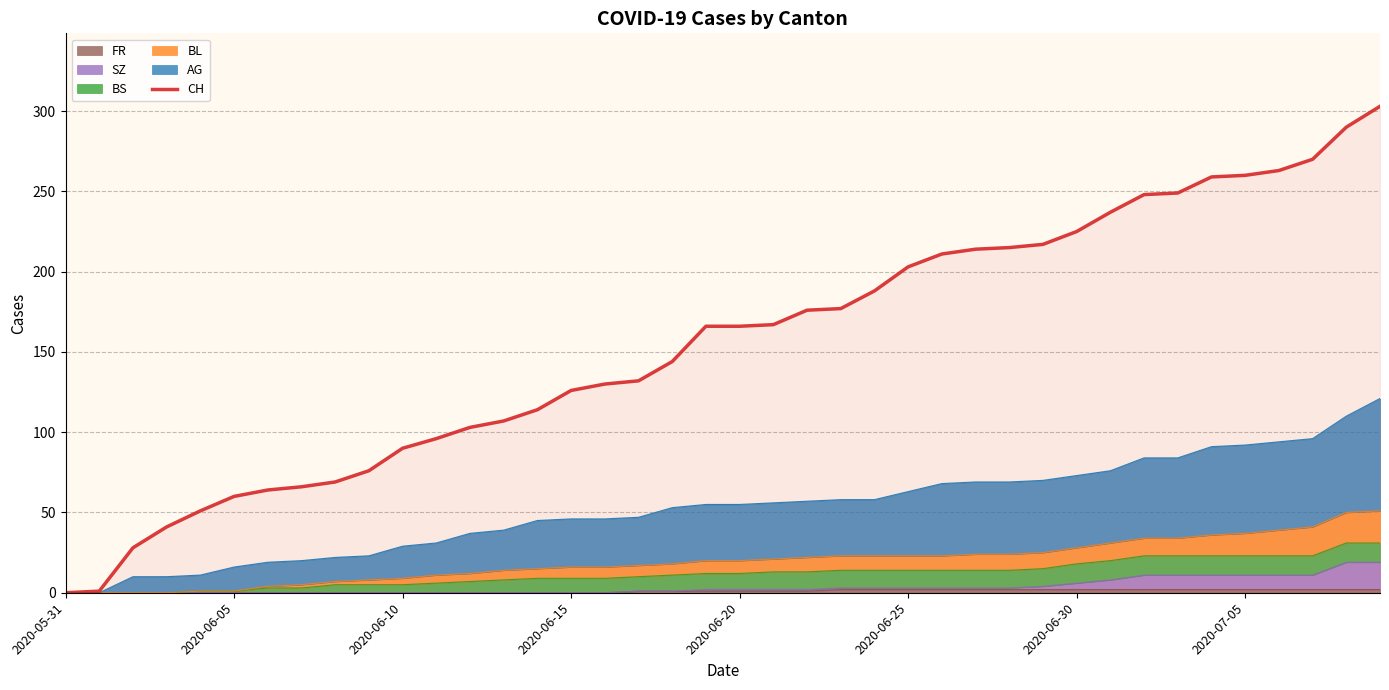

What is the difference between the maximum and minimum values?

303